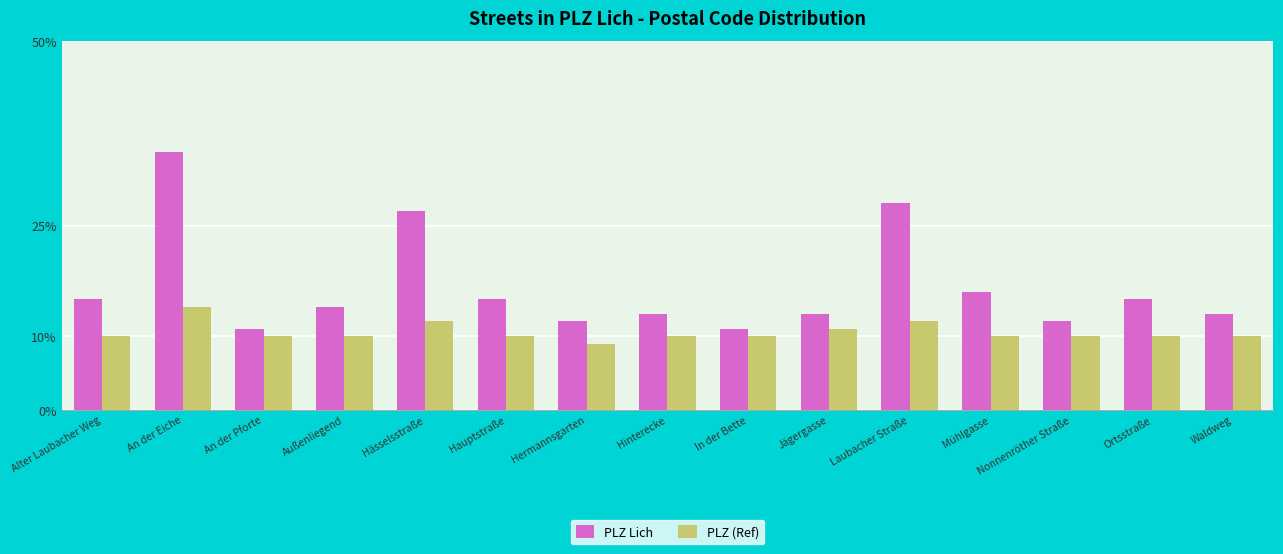

At which category is the sum across all series the highest?

An der Eiche